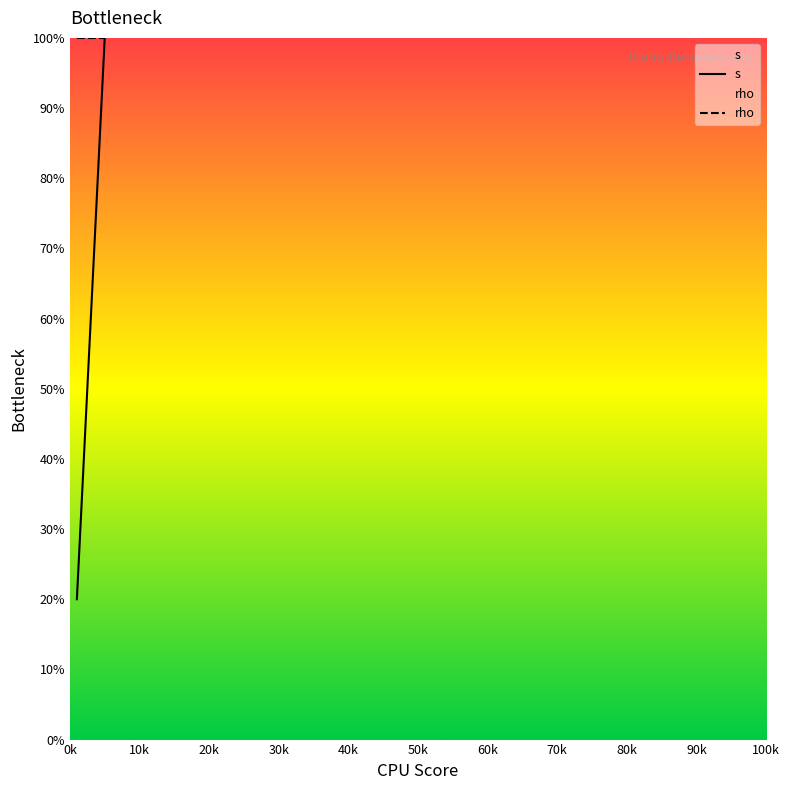

Rank the series by their average value, from lowest to highest.

s, rho